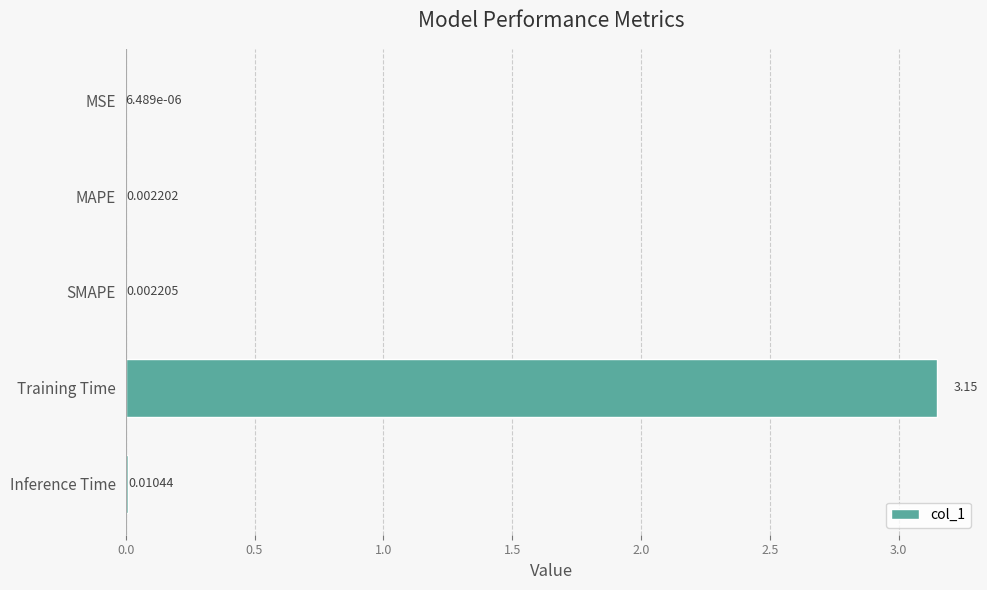

Which label corresponds to the largest value in the chart?

Training Time